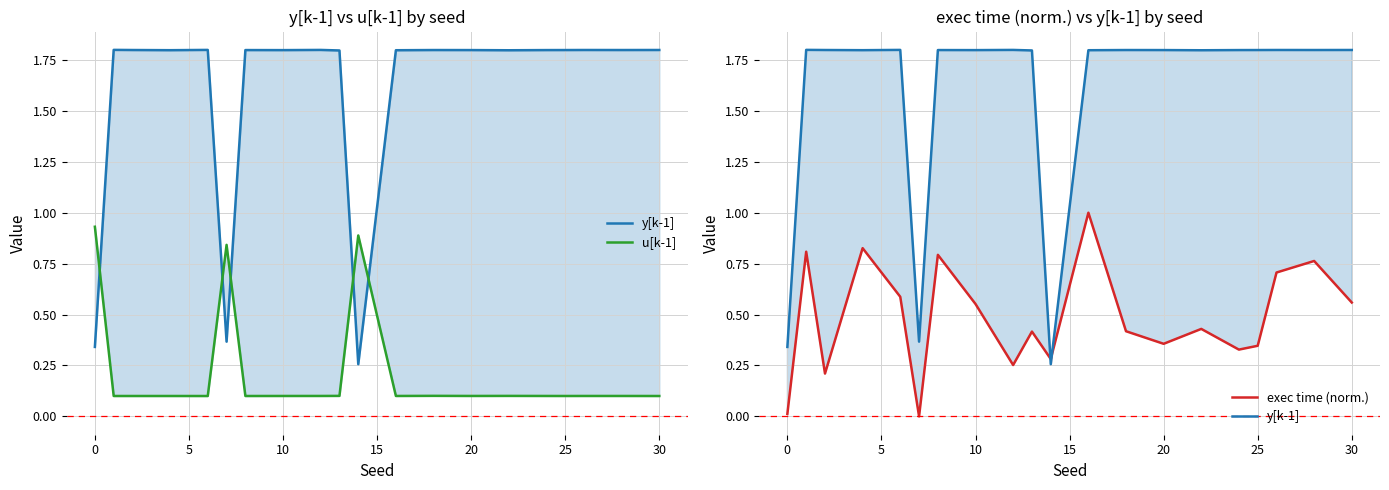

Which series ends up on top after the final intersection of u[k-1] and y[k-1]?

y[k-1]